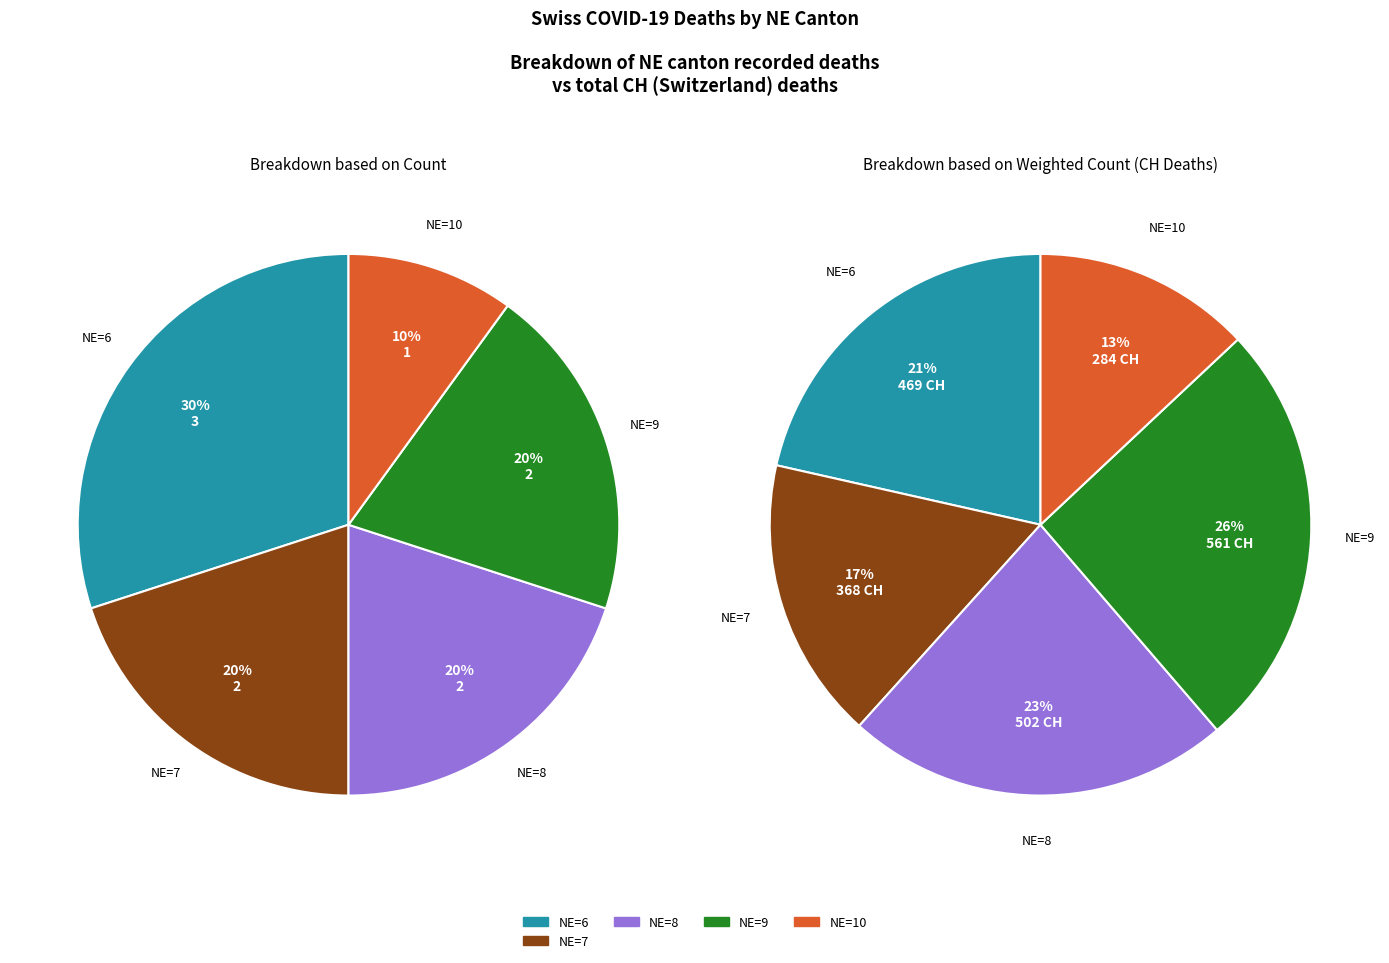

Does 2020-04-03 account for over 50% of the chart?

No